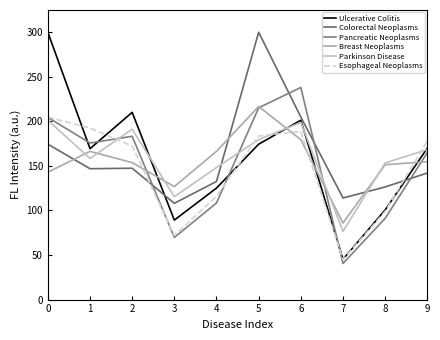

Rank the categories by Esophageal Neoplasms value from lowest to highest.

7, 3, 8, 4, 2, 9, 5, 6, 1, 0